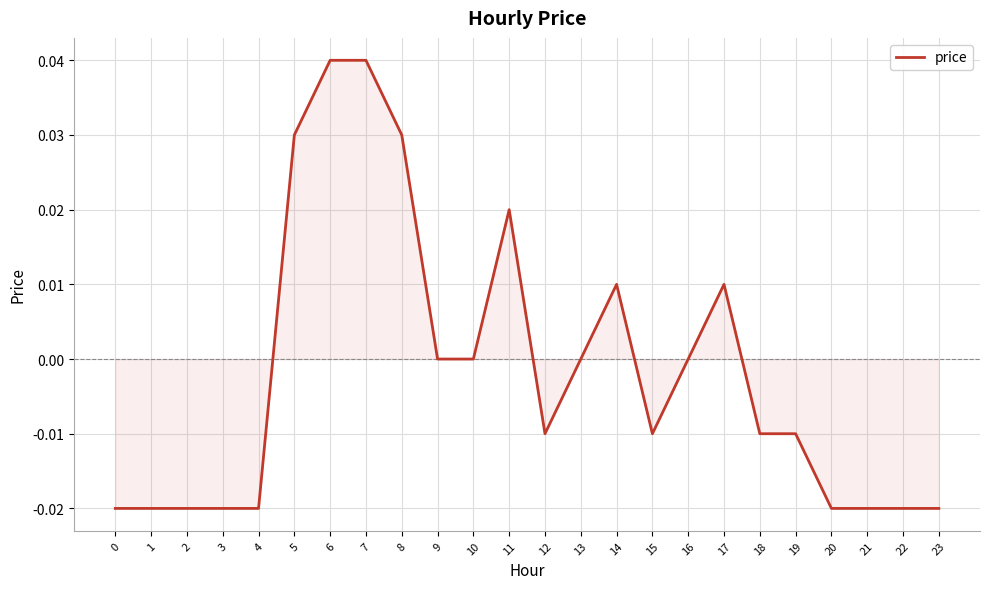

What is the difference between the second highest and minimum values?

0.1